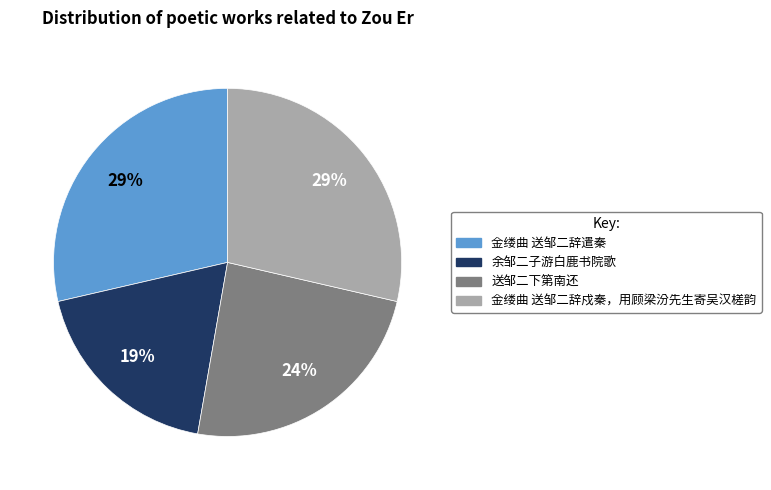

True or false: 金缕曲 送邹二辞戍秦，用顾梁汾先生寄吴汉槎韵 accounts for 29% of the total.

True